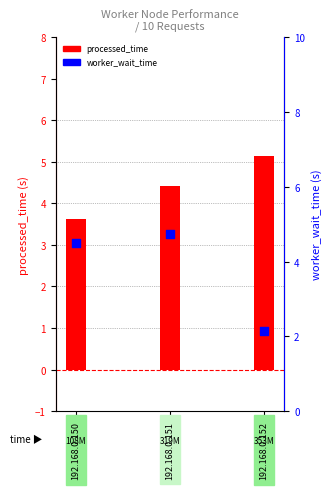

Which series contains the lowest Y value?

worker_wait_time